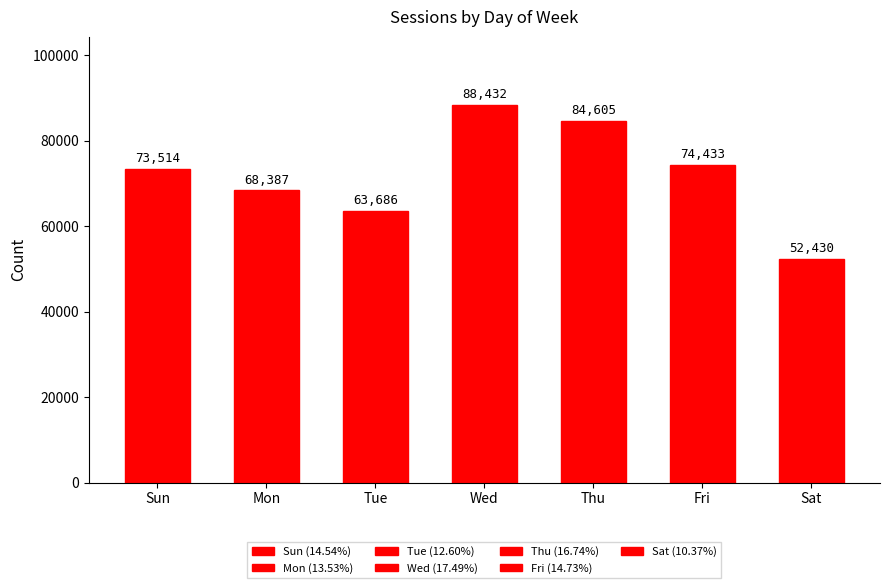

Is it true that the value at Mon is 68387?

True